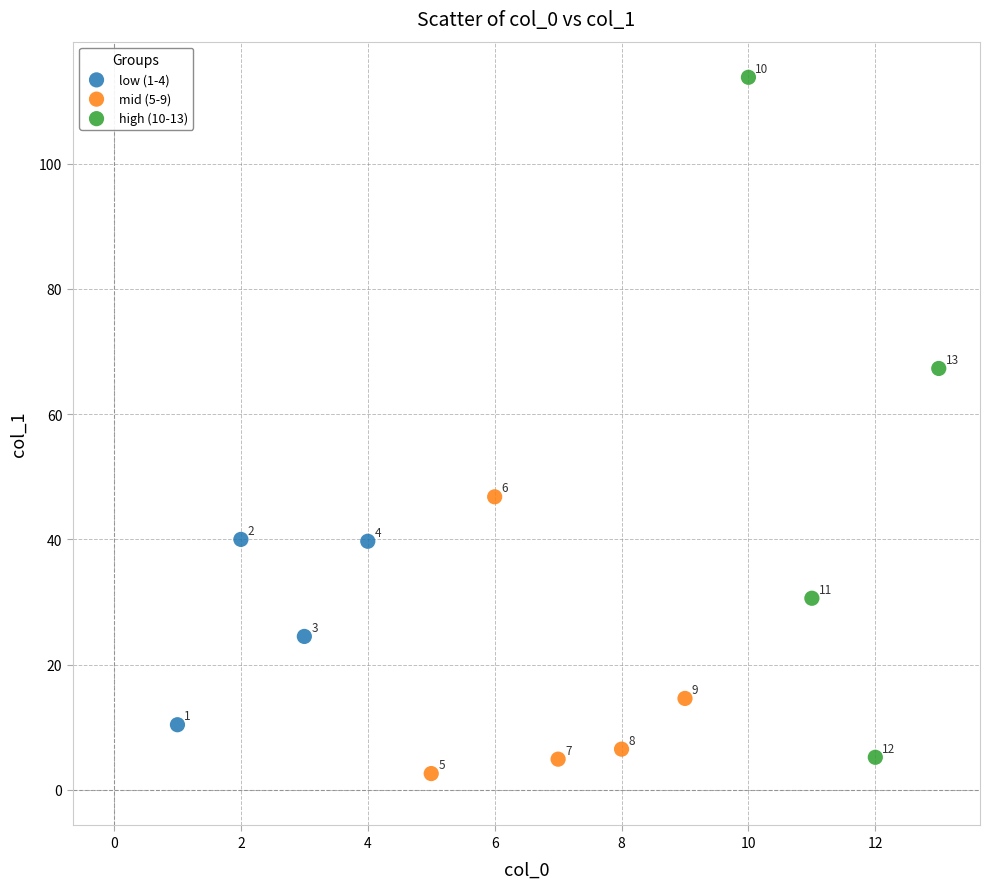

Which series has the largest Y range (max minus min)?

high (10-13)